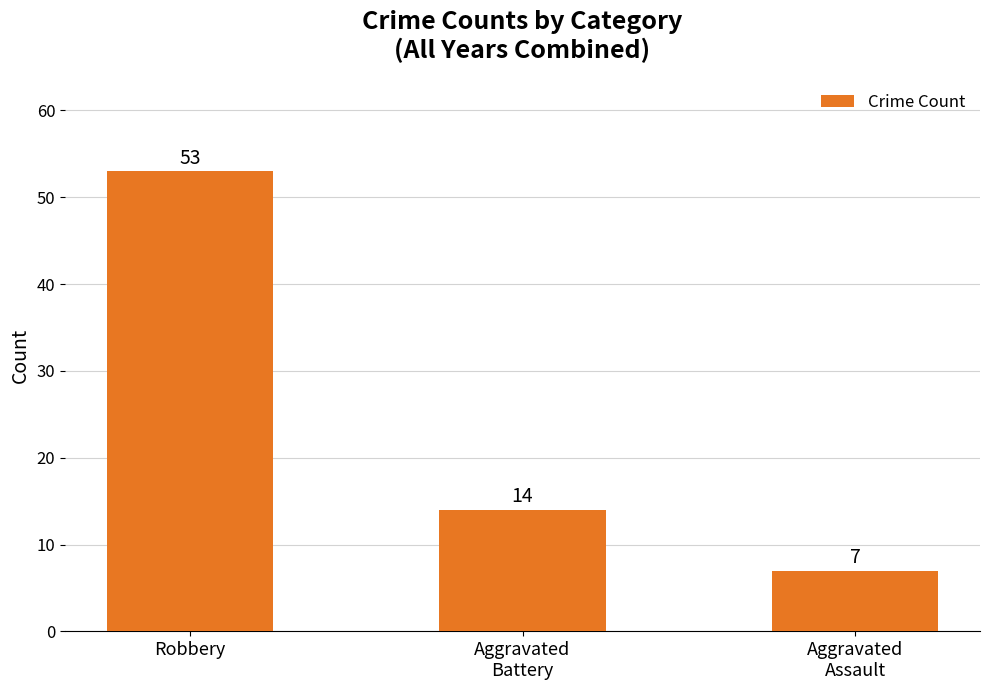

Reading left to right, what are all the values shown in this chart?

Robbery=53	Aggravated
Battery=14	Aggravated
Assault=7